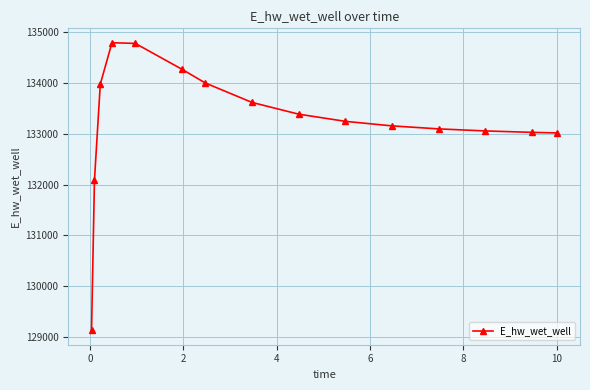

What is the minimum value shown in the chart?

129131.1